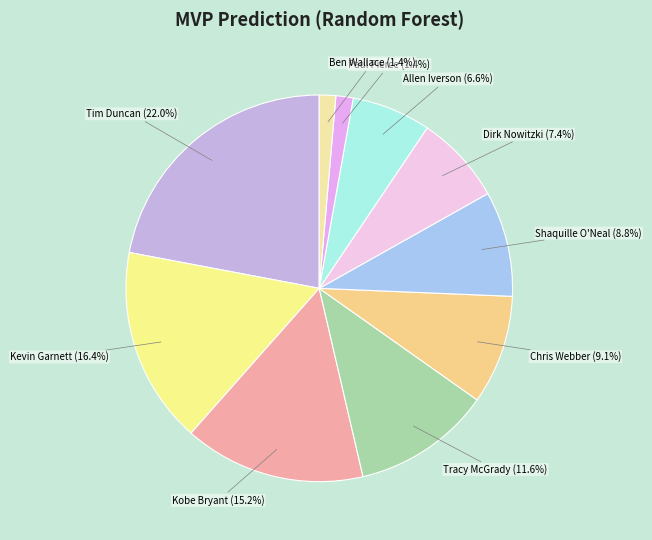

True or false: Shaquille O'Neal accounts for 23% of the total.

False